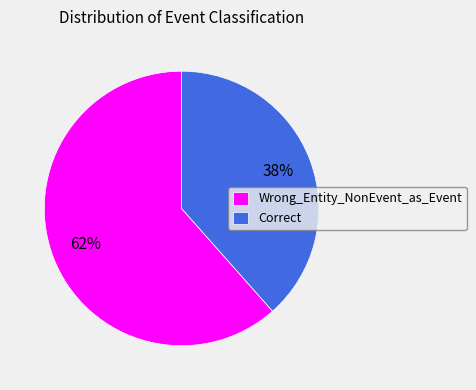

Rank the categories by value from highest to lowest.

Wrong_Entity_NonEvent_as_Event, Correct